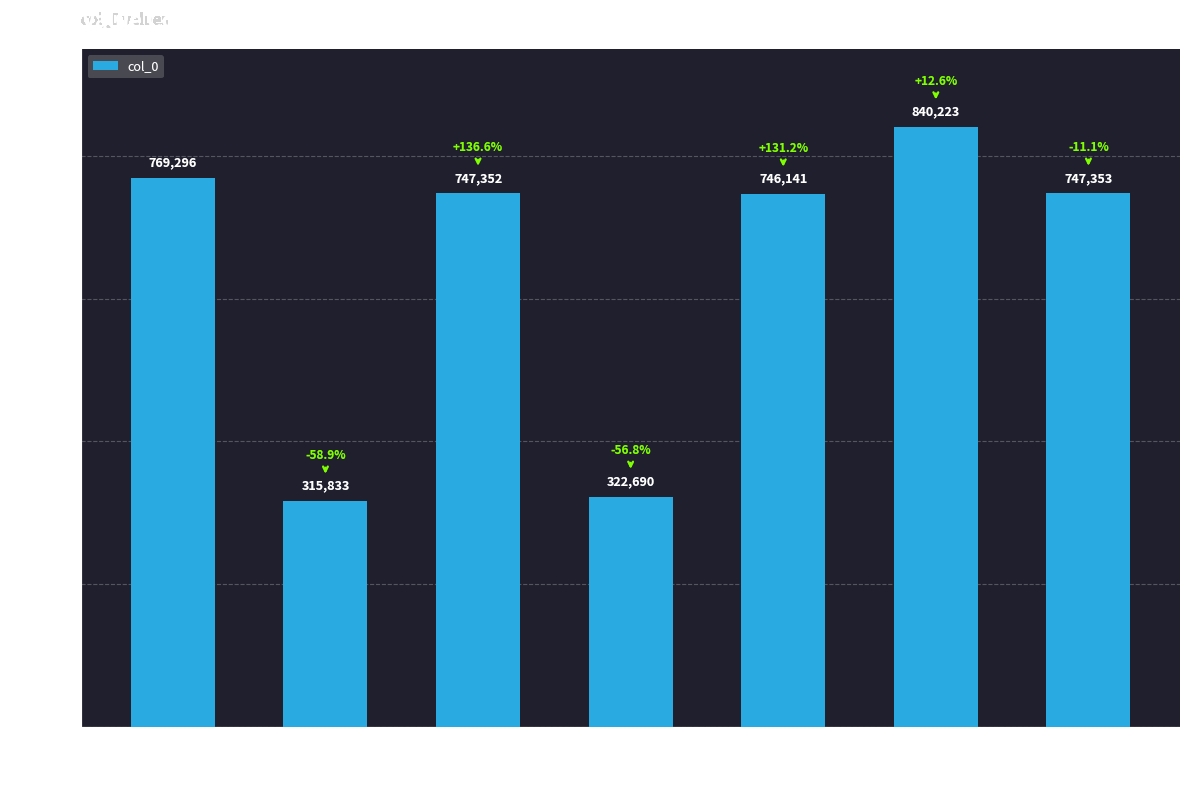

Where is the data nearest to the value 578028?

留坝